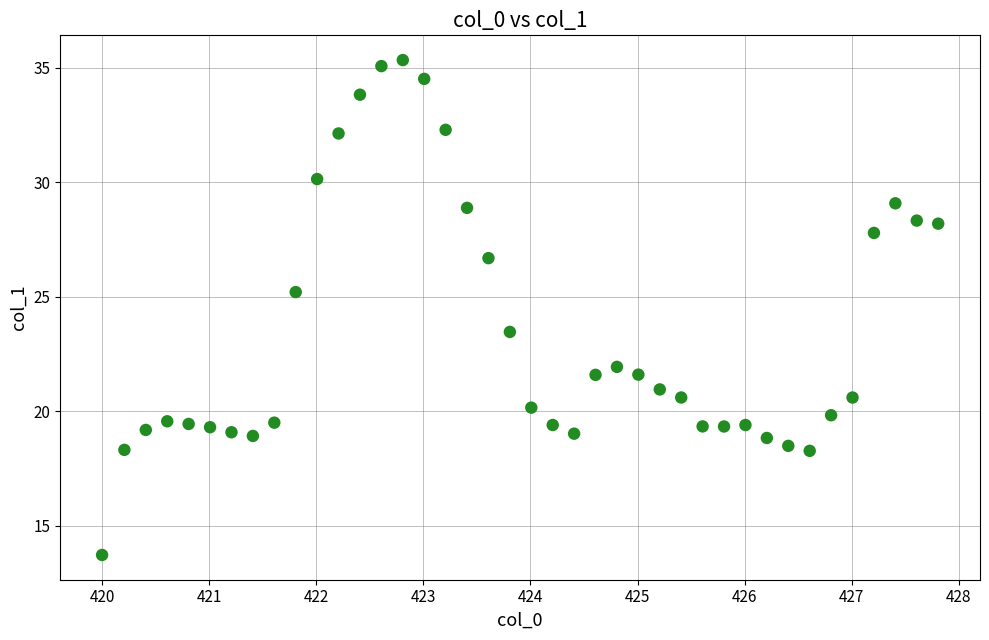

What Y value in the scatter plot is closest to 24?

23.5